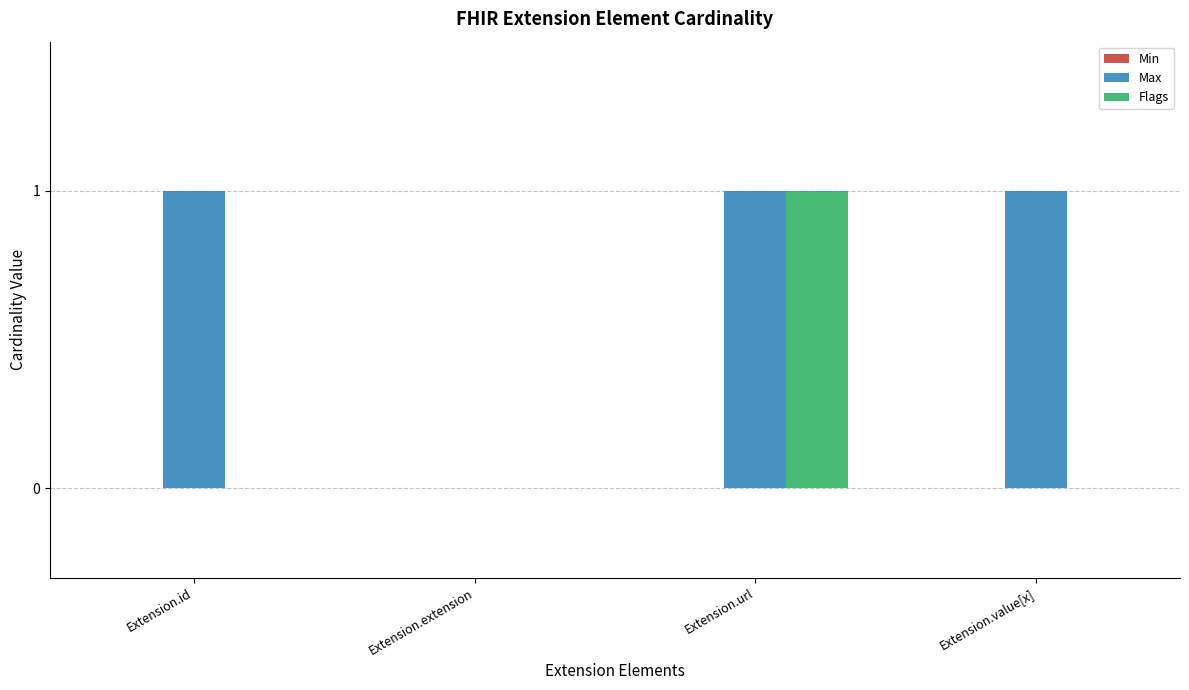

True or false: Flags has a value of -1 at Extension.extension.

False